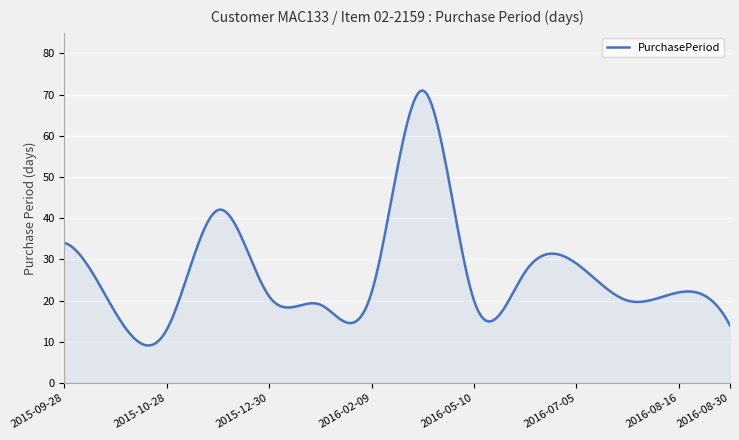

What is the smallest value displayed?

9.1